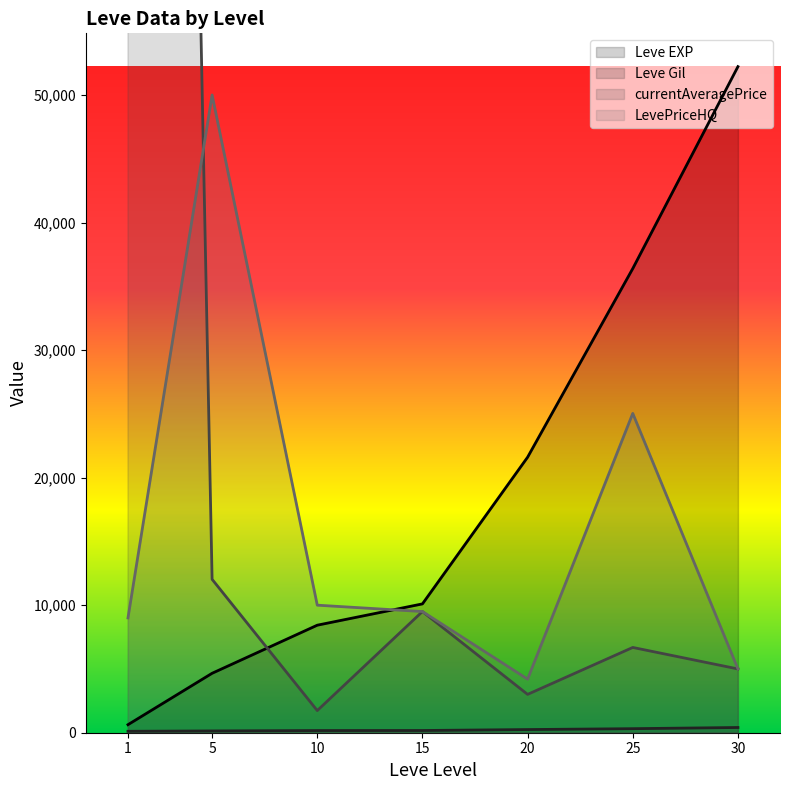

What are all the series names shown in the legend?

Leve EXP, Leve Gil, currentAveragePrice, LevePriceHQ